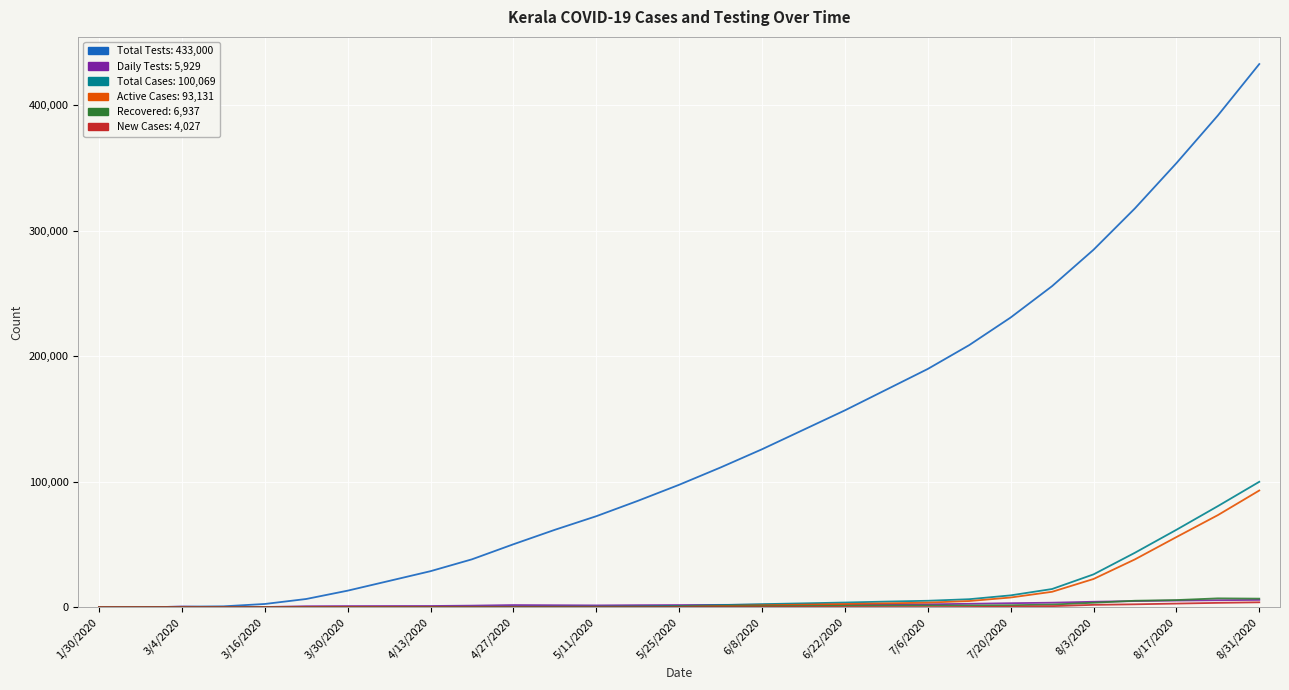

What is the maximum value shown in the chart?

433000